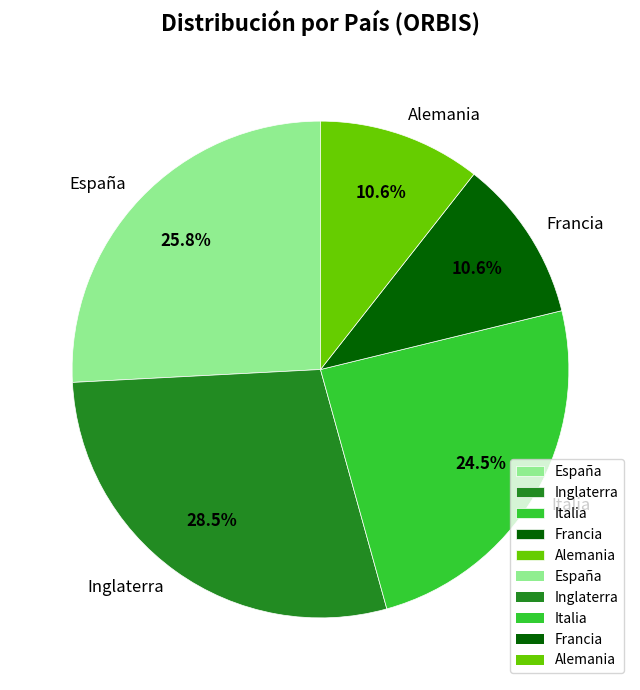

Does Inglaterra represent more than half of the total?

No